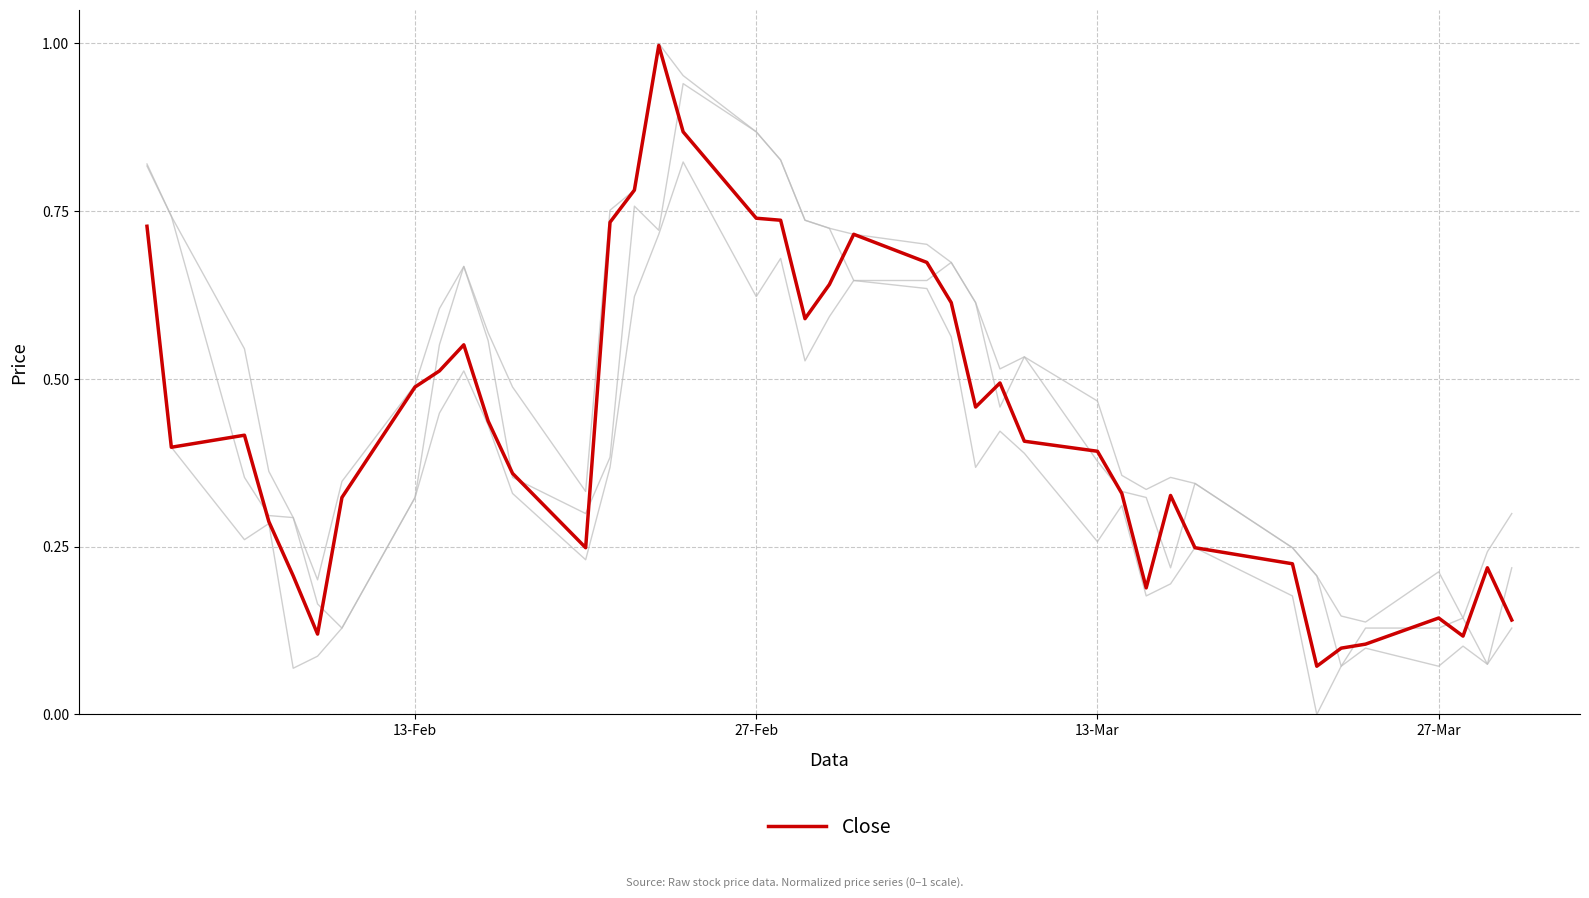

How many lines are shown in the chart?

4